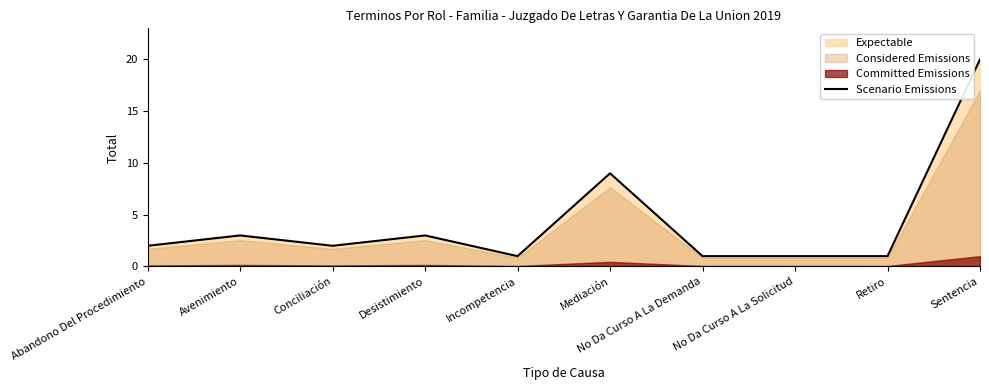

What is the difference between the maximum and minimum values?

19